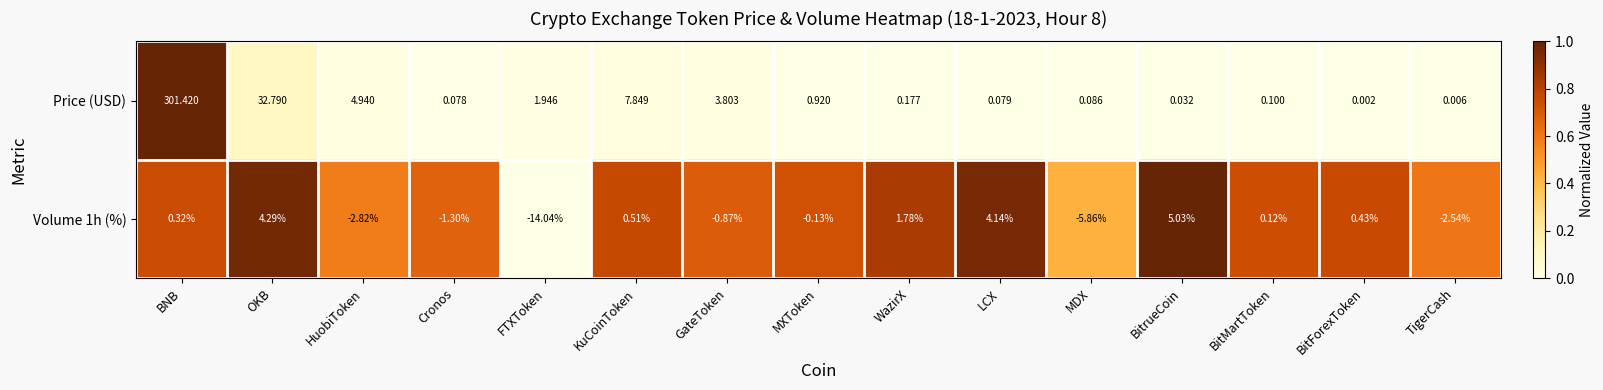

At which label does Volume 1h (%) reach its peak?

BitrueCoin